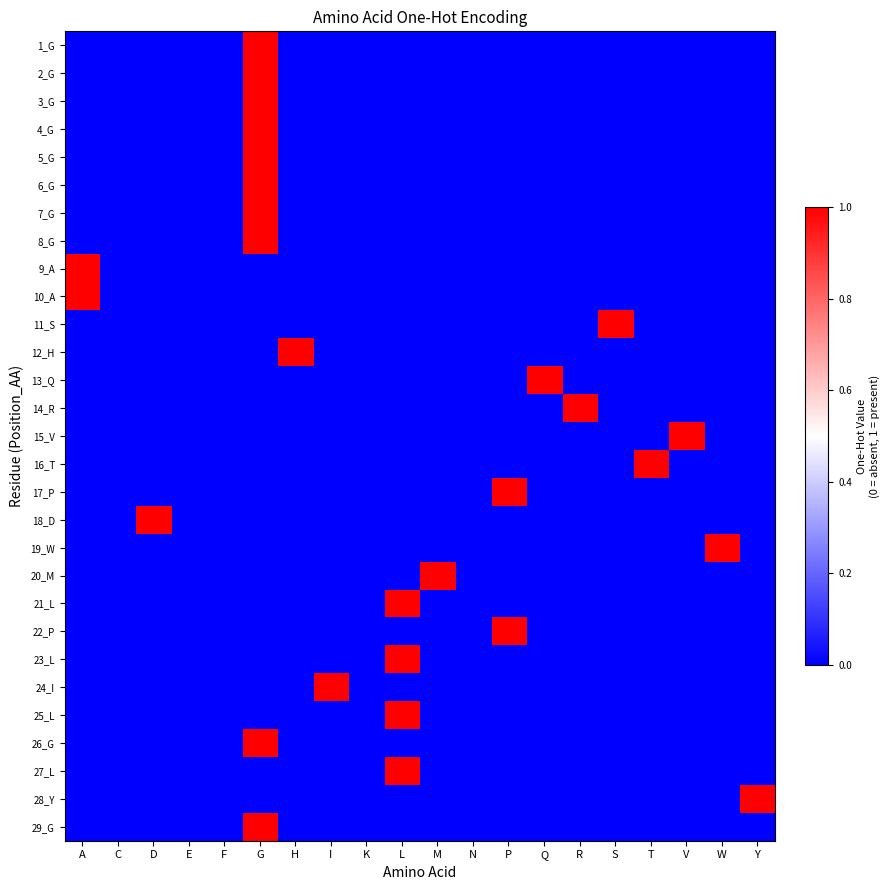

Reading right to left, extract all data points from this chart.

1_G: Y=0	W=0	V=0	T=0	S=0	R=0	Q=0	P=0	N=0	M=0	L=0	K=0	I=0	H=0	G=1	F=0	E=0	D=0	C=0	A=0
2_G: Y=0	W=0	V=0	T=0	S=0	R=0	Q=0	P=0	N=0	M=0	L=0	K=0	I=0	H=0	G=1	F=0	E=0	D=0	C=0	A=0
3_G: Y=0	W=0	V=0	T=0	S=0	R=0	Q=0	P=0	N=0	M=0	L=0	K=0	I=0	H=0	G=1	F=0	E=0	D=0	C=0	A=0
4_G: Y=0	W=0	V=0	T=0	S=0	R=0	Q=0	P=0	N=0	M=0	L=0	K=0	I=0	H=0	G=1	F=0	E=0	D=0	C=0	A=0
5_G: Y=0	W=0	V=0	T=0	S=0	R=0	Q=0	P=0	N=0	M=0	L=0	K=0	I=0	H=0	G=1	F=0	E=0	D=0	C=0	A=0
6_G: Y=0	W=0	V=0	T=0	S=0	R=0	Q=0	P=0	N=0	M=0	L=0	K=0	I=0	H=0	G=1	F=0	E=0	D=0	C=0	A=0
7_G: Y=0	W=0	V=0	T=0	S=0	R=0	Q=0	P=0	N=0	M=0	L=0	K=0	I=0	H=0	G=1	F=0	E=0	D=0	C=0	A=0
8_G: Y=0	W=0	V=0	T=0	S=0	R=0	Q=0	P=0	N=0	M=0	L=0	K=0	I=0	H=0	G=1	F=0	E=0	D=0	C=0	A=0
9_A: Y=0	W=0	V=0	T=0	S=0	R=0	Q=0	P=0	N=0	M=0	L=0	K=0	I=0	H=0	G=0	F=0	E=0	D=0	C=0	A=1
10_A: Y=0	W=0	V=0	T=0	S=0	R=0	Q=0	P=0	N=0	M=0	L=0	K=0	I=0	H=0	G=0	F=0	E=0	D=0	C=0	A=1
11_S: Y=0	W=0	V=0	T=0	S=1	R=0	Q=0	P=0	N=0	M=0	L=0	K=0	I=0	H=0	G=0	F=0	E=0	D=0	C=0	A=0
12_H: Y=0	W=0	V=0	T=0	S=0	R=0	Q=0	P=0	N=0	M=0	L=0	K=0	I=0	H=1	G=0	F=0	E=0	D=0	C=0	A=0
13_Q: Y=0	W=0	V=0	T=0	S=0	R=0	Q=1	P=0	N=0	M=0	L=0	K=0	I=0	H=0	G=0	F=0	E=0	D=0	C=0	A=0
14_R: Y=0	W=0	V=0	T=0	S=0	R=1	Q=0	P=0	N=0	M=0	L=0	K=0	I=0	H=0	G=0	F=0	E=0	D=0	C=0	A=0
15_V: Y=0	W=0	V=1	T=0	S=0	R=0	Q=0	P=0	N=0	M=0	L=0	K=0	I=0	H=0	G=0	F=0	E=0	D=0	C=0	A=0
16_T: Y=0	W=0	V=0	T=1	S=0	R=0	Q=0	P=0	N=0	M=0	L=0	K=0	I=0	H=0	G=0	F=0	E=0	D=0	C=0	A=0
17_P: Y=0	W=0	V=0	T=0	S=0	R=0	Q=0	P=1	N=0	M=0	L=0	K=0	I=0	H=0	G=0	F=0	E=0	D=0	C=0	A=0
18_D: Y=0	W=0	V=0	T=0	S=0	R=0	Q=0	P=0	N=0	M=0	L=0	K=0	I=0	H=0	G=0	F=0	E=0	D=1	C=0	A=0
19_W: Y=0	W=1	V=0	T=0	S=0	R=0	Q=0	P=0	N=0	M=0	L=0	K=0	I=0	H=0	G=0	F=0	E=0	D=0	C=0	A=0
20_M: Y=0	W=0	V=0	T=0	S=0	R=0	Q=0	P=0	N=0	M=1	L=0	K=0	I=0	H=0	G=0	F=0	E=0	D=0	C=0	A=0
21_L: Y=0	W=0	V=0	T=0	S=0	R=0	Q=0	P=0	N=0	M=0	L=1	K=0	I=0	H=0	G=0	F=0	E=0	D=0	C=0	A=0
22_P: Y=0	W=0	V=0	T=0	S=0	R=0	Q=0	P=1	N=0	M=0	L=0	K=0	I=0	H=0	G=0	F=0	E=0	D=0	C=0	A=0
23_L: Y=0	W=0	V=0	T=0	S=0	R=0	Q=0	P=0	N=0	M=0	L=1	K=0	I=0	H=0	G=0	F=0	E=0	D=0	C=0	A=0
24_I: Y=0	W=0	V=0	T=0	S=0	R=0	Q=0	P=0	N=0	M=0	L=0	K=0	I=1	H=0	G=0	F=0	E=0	D=0	C=0	A=0
25_L: Y=0	W=0	V=0	T=0	S=0	R=0	Q=0	P=0	N=0	M=0	L=1	K=0	I=0	H=0	G=0	F=0	E=0	D=0	C=0	A=0
26_G: Y=0	W=0	V=0	T=0	S=0	R=0	Q=0	P=0	N=0	M=0	L=0	K=0	I=0	H=0	G=1	F=0	E=0	D=0	C=0	A=0
27_L: Y=0	W=0	V=0	T=0	S=0	R=0	Q=0	P=0	N=0	M=0	L=1	K=0	I=0	H=0	G=0	F=0	E=0	D=0	C=0	A=0
28_Y: Y=1	W=0	V=0	T=0	S=0	R=0	Q=0	P=0	N=0	M=0	L=0	K=0	I=0	H=0	G=0	F=0	E=0	D=0	C=0	A=0
29_G: Y=0	W=0	V=0	T=0	S=0	R=0	Q=0	P=0	N=0	M=0	L=0	K=0	I=0	H=0	G=1	F=0	E=0	D=0	C=0	A=0